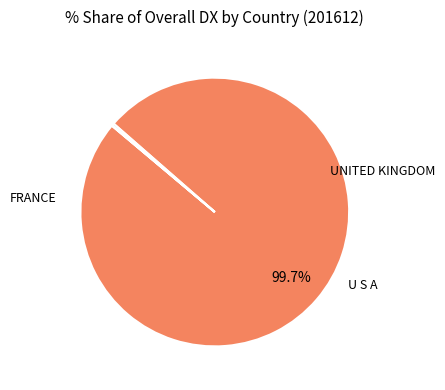

Is there a majority slice in this chart?

Yes